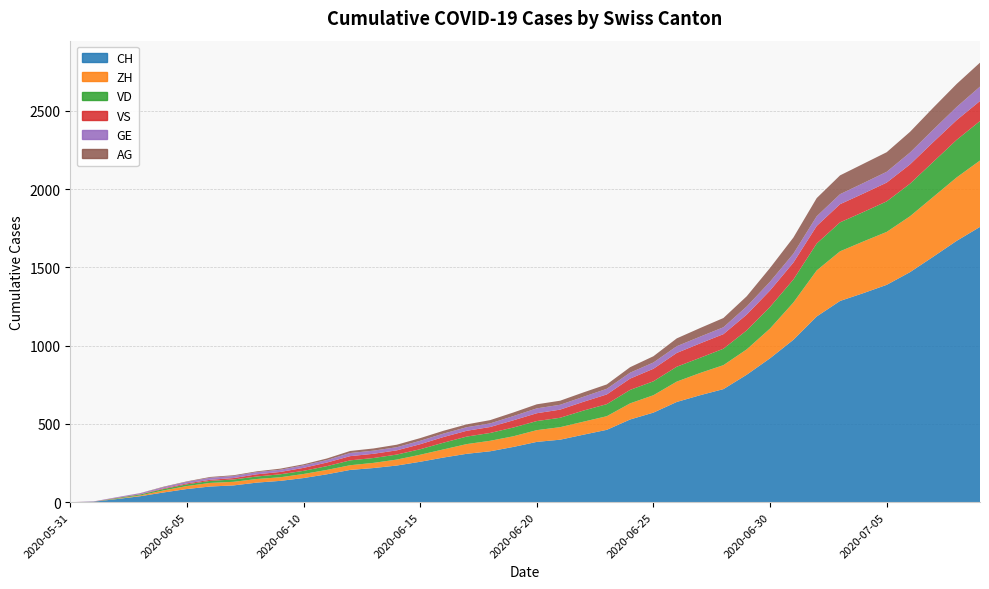

Reading left to right, extract all data points from this chart.

CH: 2020-05-31=0	2020-06-01=3	2020-06-02=20	2020-06-03=38	2020-06-04=62	2020-06-05=84	2020-06-06=100	2020-06-07=107	2020-06-08=125	2020-06-09=136	2020-06-10=154	2020-06-11=178	2020-06-12=206	2020-06-13=218	2020-06-14=234	2020-06-15=258	2020-06-16=285	2020-06-17=309	2020-06-18=325	2020-06-19=353	2020-06-20=385	2020-06-21=399	2020-06-22=431	2020-06-23=462	2020-06-24=528	2020-06-25=572	2020-06-26=640	2020-06-27=683	2020-06-28=722	2020-06-29=814	2020-06-30=919	2020-07-01=1037	2020-07-02=1186	2020-07-03=1285	2020-07-04=1335	2020-07-05=1388	2020-07-06=1469	2020-07-07=1568	2020-07-08=1669	2020-07-09=1758
ZH: 2020-05-31=0	2020-06-01=0	2020-06-02=2	2020-06-03=5	2020-06-04=13	2020-06-05=19	2020-06-06=23	2020-06-07=23	2020-06-08=23	2020-06-09=23	2020-06-10=26	2020-06-11=28	2020-06-12=30	2020-06-13=33	2020-06-14=38	2020-06-15=45	2020-06-16=52	2020-06-17=62	2020-06-18=67	2020-06-19=68	2020-06-20=75	2020-06-21=80	2020-06-22=83	2020-06-23=87	2020-06-24=103	2020-06-25=111	2020-06-26=130	2020-06-27=142	2020-06-28=153	2020-06-29=162	2020-06-30=190	2020-07-01=238	2020-07-02=294	2020-07-03=317	2020-07-04=330	2020-07-05=338	2020-07-06=357	2020-07-07=382	2020-07-08=405	2020-07-09=424
VD: 2020-05-31=0	2020-06-01=0	2020-06-02=4	2020-06-03=6	2020-06-04=9	2020-06-05=11	2020-06-06=13	2020-06-07=15	2020-06-08=16	2020-06-09=19	2020-06-10=20	2020-06-11=24	2020-06-12=31	2020-06-13=31	2020-06-14=32	2020-06-15=35	2020-06-16=43	2020-06-17=48	2020-06-18=50	2020-06-19=56	2020-06-20=58	2020-06-21=60	2020-06-22=71	2020-06-23=77	2020-06-24=86	2020-06-25=89	2020-06-26=95	2020-06-27=97	2020-06-28=105	2020-06-29=121	2020-06-30=138	2020-07-01=147	2020-07-02=172	2020-07-03=185	2020-07-04=188	2020-07-05=195	2020-07-06=208	2020-07-07=224	2020-07-08=240	2020-07-09=252
VS: 2020-05-31=0	2020-06-01=1	2020-06-02=2	2020-06-03=2	2020-06-04=4	2020-06-05=6	2020-06-06=7	2020-06-07=9	2020-06-08=14	2020-06-09=15	2020-06-10=19	2020-06-11=23	2020-06-12=27	2020-06-13=27	2020-06-14=27	2020-06-15=32	2020-06-16=36	2020-06-17=37	2020-06-18=38	2020-06-19=46	2020-06-20=50	2020-06-21=52	2020-06-22=56	2020-06-23=62	2020-06-24=72	2020-06-25=80	2020-06-26=88	2020-06-27=92	2020-06-28=93	2020-06-29=101	2020-06-30=105	2020-07-01=108	2020-07-02=112	2020-07-03=116	2020-07-04=118	2020-07-05=120	2020-07-06=123	2020-07-07=126	2020-07-08=126	2020-07-09=128
GE: 2020-05-31=0	2020-06-01=1	2020-06-02=4	2020-06-03=6	2020-06-04=8	2020-06-05=10	2020-06-06=13	2020-06-07=13	2020-06-08=14	2020-06-09=14	2020-06-10=16	2020-06-11=16	2020-06-12=20	2020-06-13=20	2020-06-14=20	2020-06-15=22	2020-06-16=22	2020-06-17=23	2020-06-18=23	2020-06-19=27	2020-06-20=31	2020-06-21=31	2020-06-22=32	2020-06-23=36	2020-06-24=38	2020-06-25=40	2020-06-26=43	2020-06-27=43	2020-06-28=44	2020-06-29=52	2020-06-30=56	2020-07-01=57	2020-07-02=62	2020-07-03=64	2020-07-04=67	2020-07-05=69	2020-07-06=76	2020-07-07=80	2020-07-08=84	2020-07-09=92
AG: 2020-05-31=0	2020-06-01=0	2020-06-02=0	2020-06-03=1	2020-06-04=3	2020-06-05=3	2020-06-06=5	2020-06-07=5	2020-06-08=5	2020-06-09=7	2020-06-10=7	2020-06-11=10	2020-06-12=13	2020-06-13=14	2020-06-14=16	2020-06-15=17	2020-06-16=18	2020-06-17=18	2020-06-18=21	2020-06-19=23	2020-06-20=26	2020-06-21=26	2020-06-22=28	2020-06-23=28	2020-06-24=35	2020-06-25=40	2020-06-26=50	2020-06-27=55	2020-06-28=59	2020-06-29=65	2020-06-30=88	2020-07-01=103	2020-07-02=116	2020-07-03=120	2020-07-04=123	2020-07-05=125	2020-07-06=132	2020-07-07=140	2020-07-08=147	2020-07-09=153